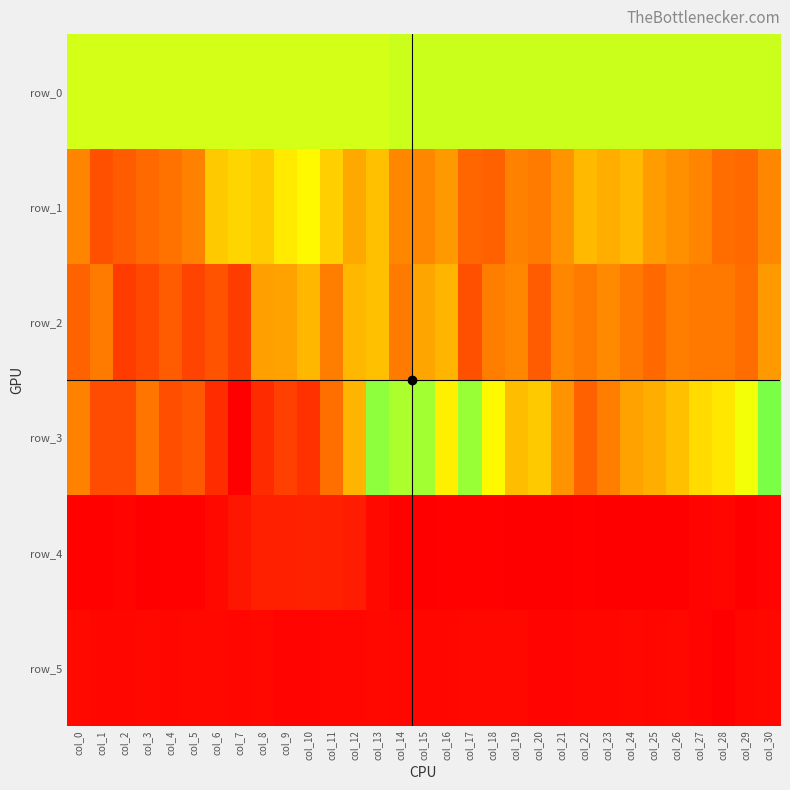

Which category has the lowest value in the row_4 series?

col_10